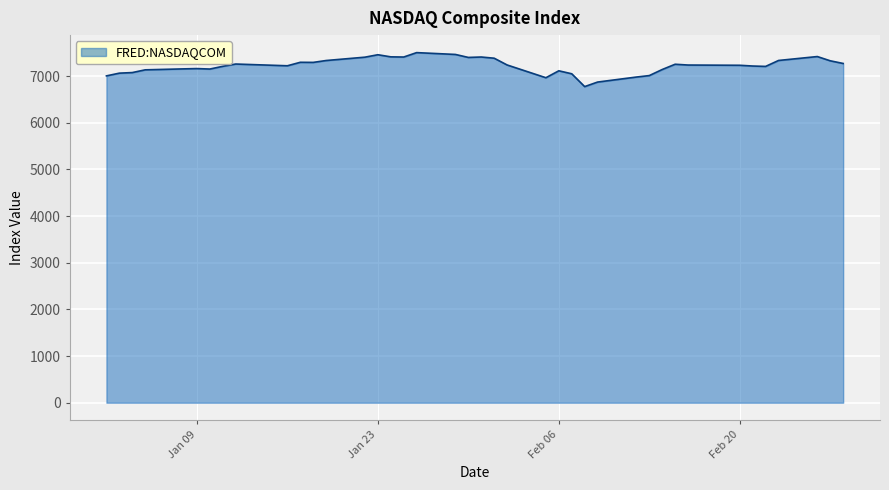

How many lines are shown in the chart?

1